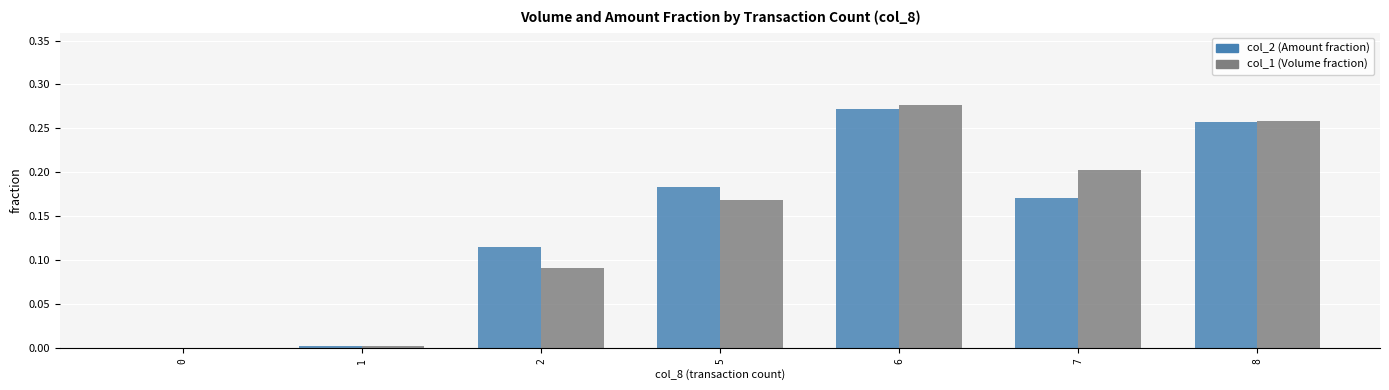

At which category does the chart reach its peak across all series?

6